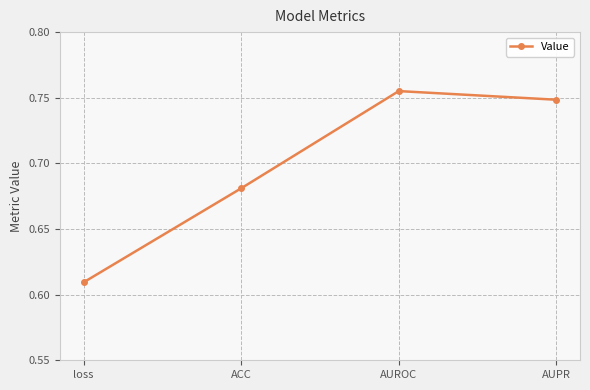

Which label corresponds to the largest value in the chart?

AUROC